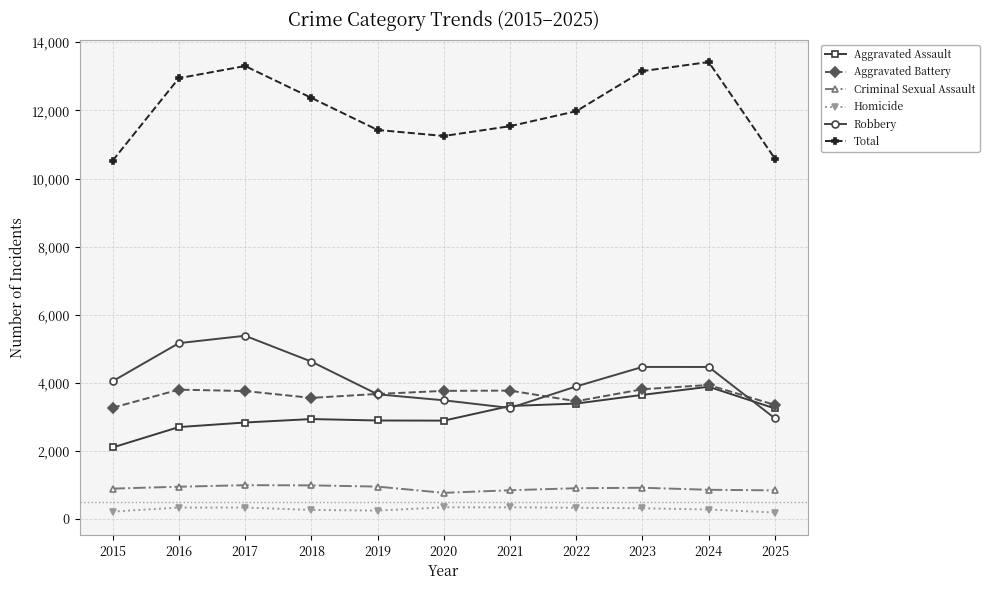

What is the minimum value for Aggravated Battery?

3268